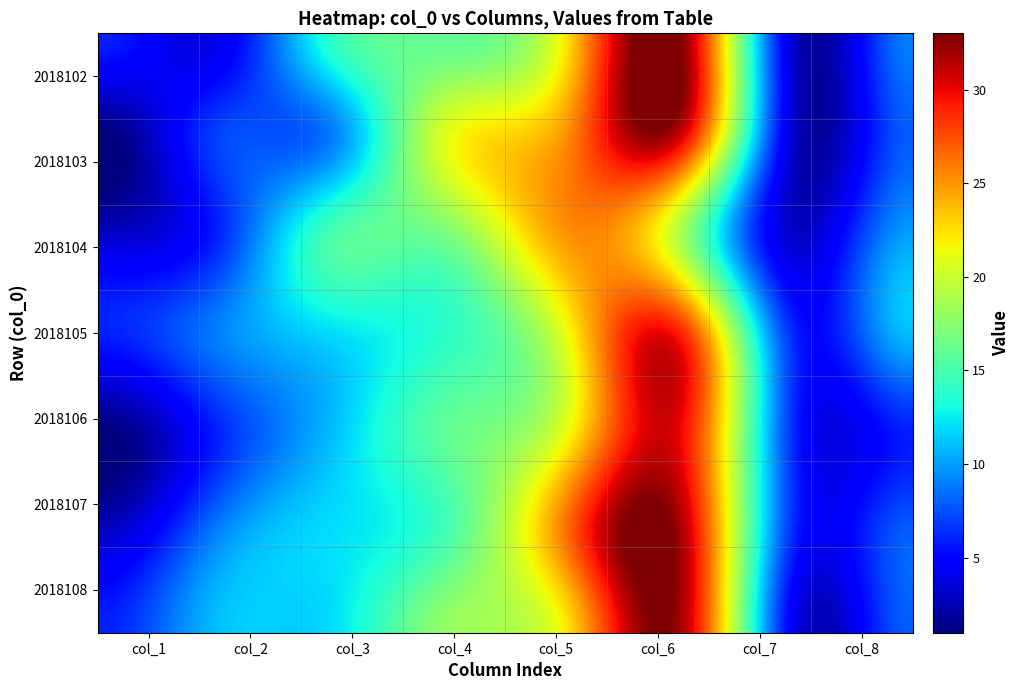

Between 2018104 and 2018102, which is larger?

2018104